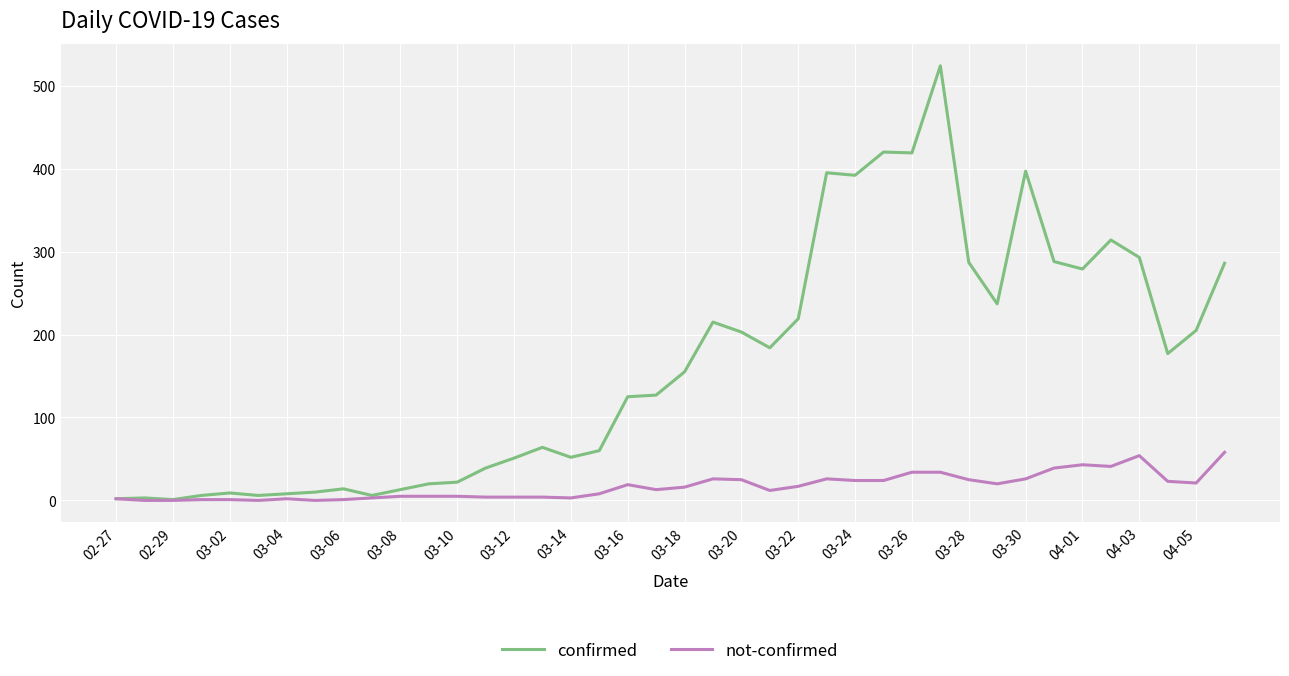

Which series has the widest spread of values?

confirmed